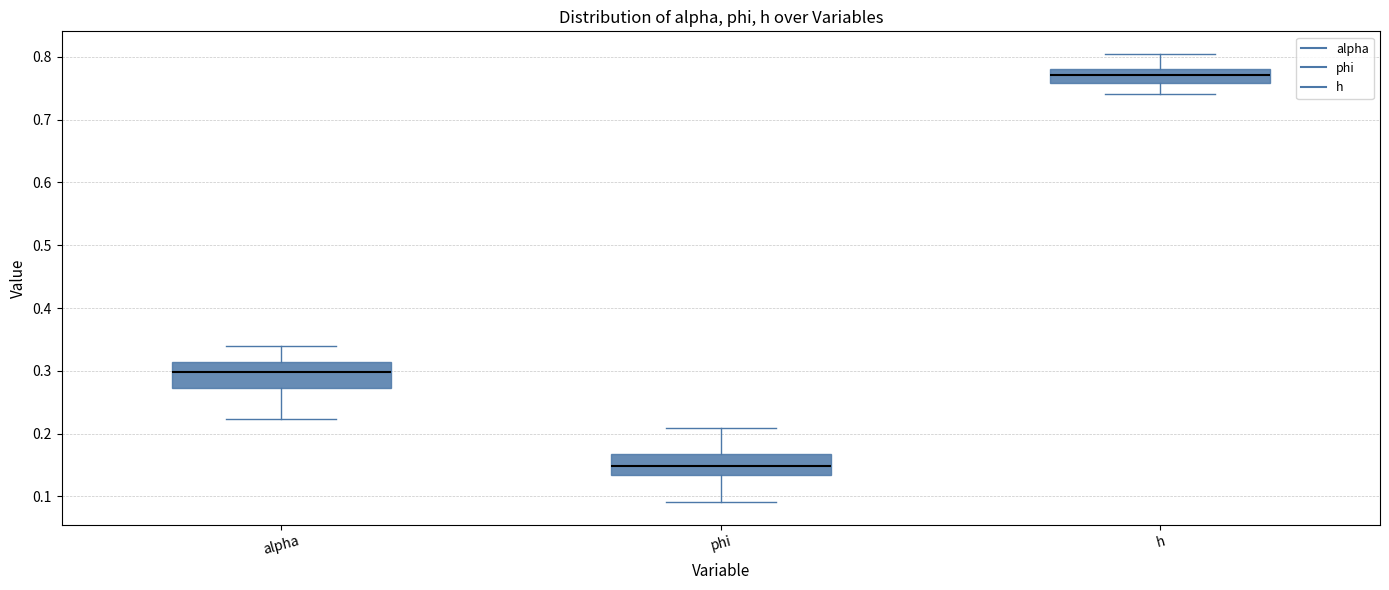

Where does the upper whisker of the box for phi end on the y-axis? The values are not printed on the chart, so give them approximately, as read against the axis.

0.21